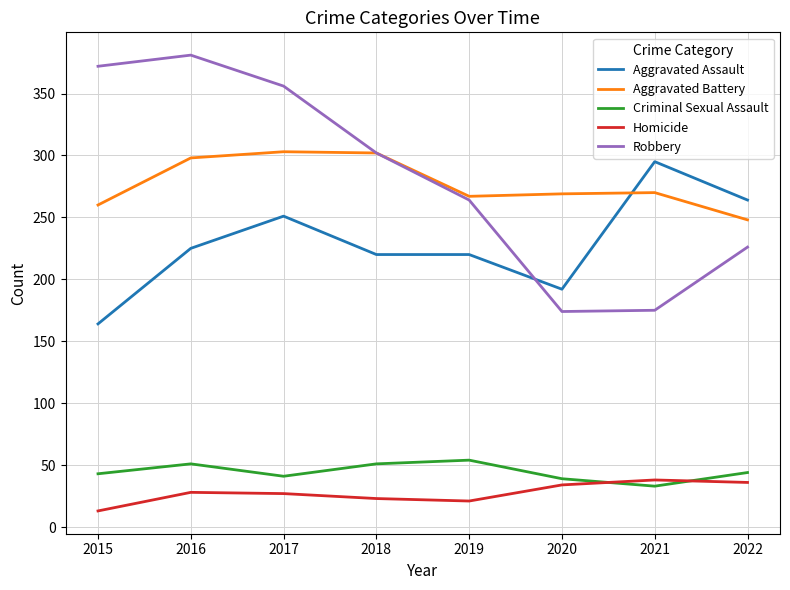

What is the spread (max minus min) of values at 2021?

262